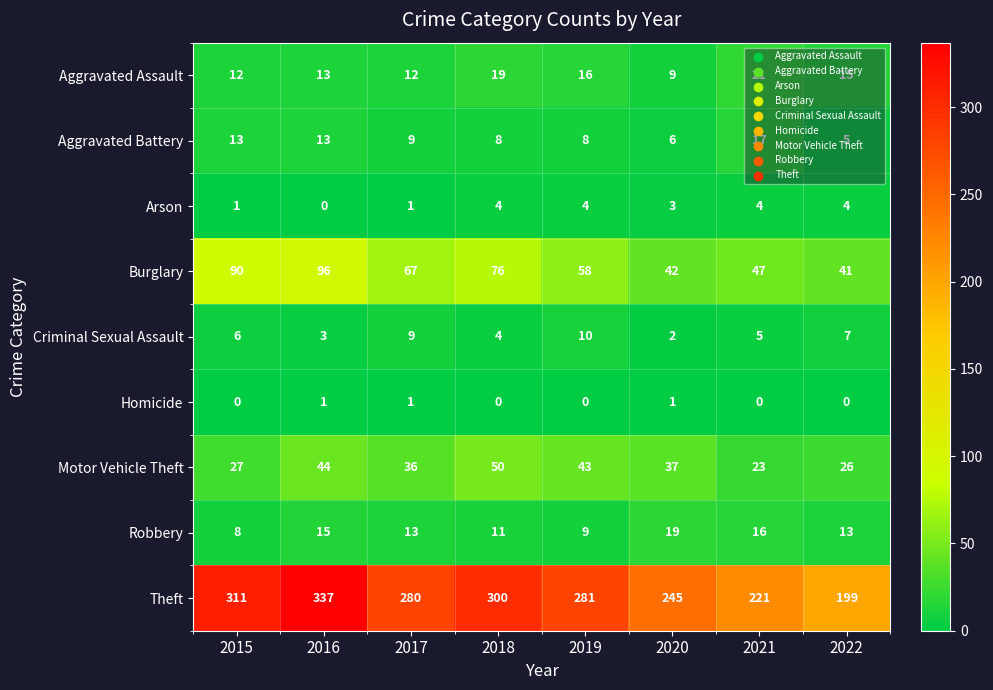

List the series in order of their peak value, highest first.

Theft, Burglary, Motor Vehicle Theft, Aggravated Assault, Robbery, Aggravated Battery, Criminal Sexual Assault, Arson, Homicide